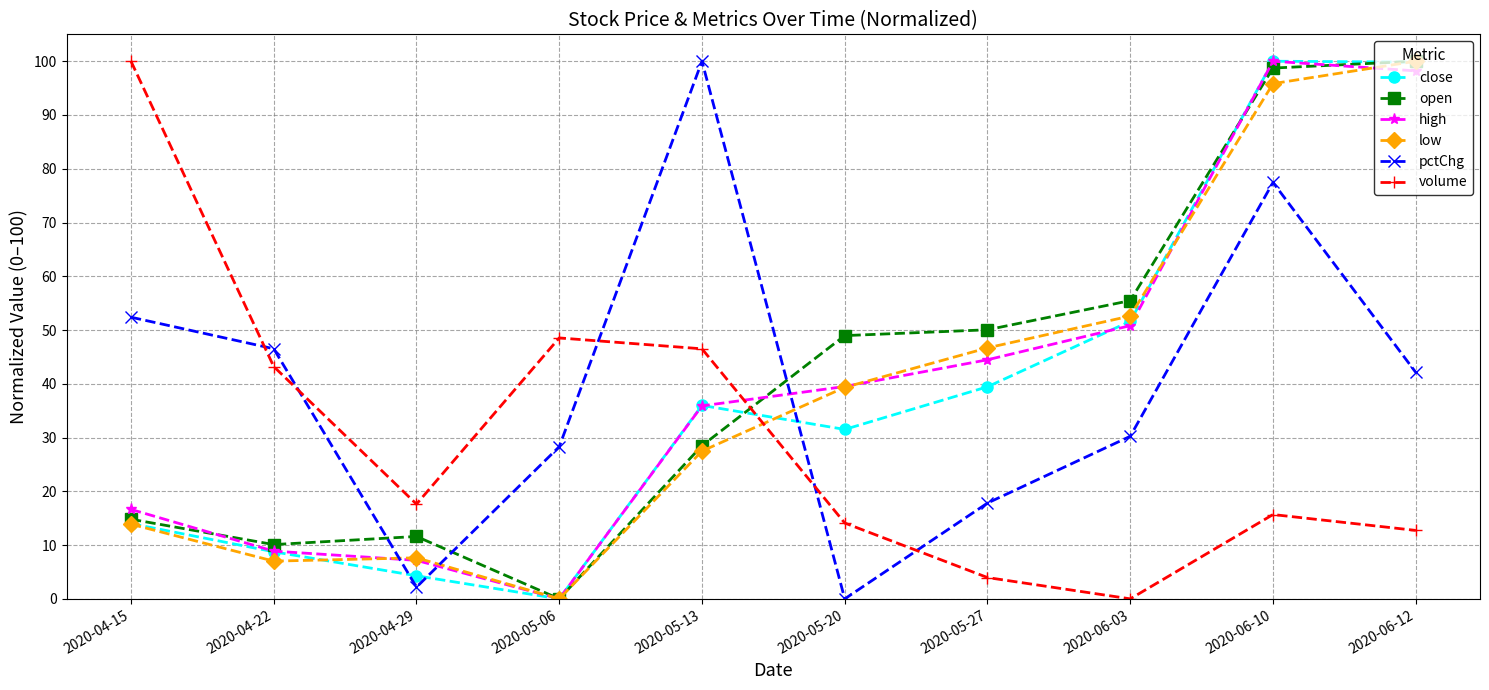

At how many categories does at least one series exceed 62?

4